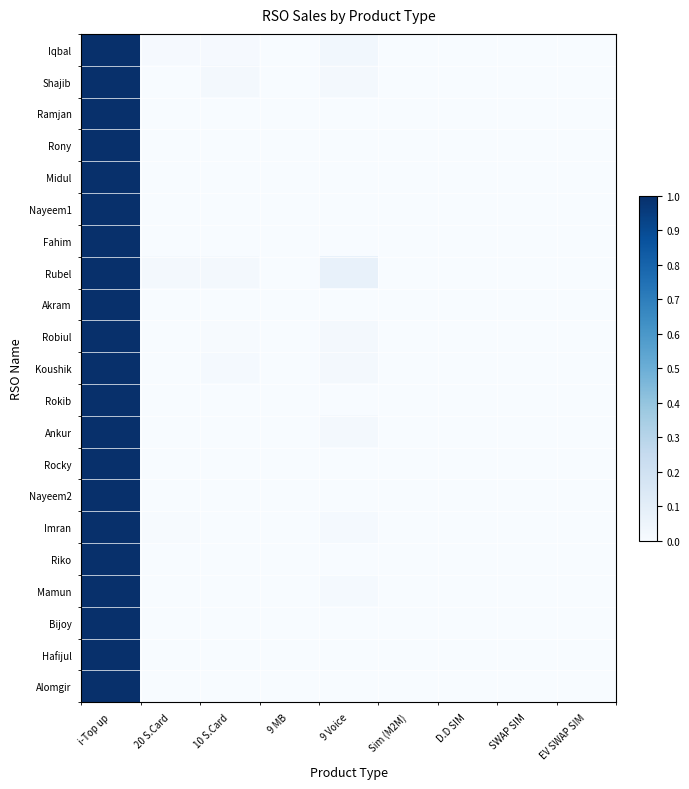

Reading left to right, extract all data points from this chart.

Iqbal: i-Top up=1.0	20 S.Card=0.0	10 S.Card=0.0	9 MB=0.0	9 Voice=0.0	Sim (M2M)=0.0	D.D SIM=0.0	SWAP SIM=0.0	EV SWAP SIM=0.0
Shajib: i-Top up=1.0	20 S.Card=0.0	10 S.Card=0.0	9 MB=0.0	9 Voice=0.0	Sim (M2M)=0.0	D.D SIM=0.0	SWAP SIM=0.0	EV SWAP SIM=0.0
Ramjan: i-Top up=1.0	20 S.Card=0.0	10 S.Card=0.0	9 MB=0.0	9 Voice=0.0	Sim (M2M)=0.0	D.D SIM=0.0	SWAP SIM=0.0	EV SWAP SIM=0.0
Rony: i-Top up=1.0	20 S.Card=0.0	10 S.Card=0.0	9 MB=0.0	9 Voice=0.0	Sim (M2M)=0.0	D.D SIM=0.0	SWAP SIM=0.0	EV SWAP SIM=0.0
Midul: i-Top up=1.0	20 S.Card=0.0	10 S.Card=0.0	9 MB=0.0	9 Voice=0.0	Sim (M2M)=0.0	D.D SIM=0.0	SWAP SIM=0.0	EV SWAP SIM=0.0
Nayeem1: i-Top up=1.0	20 S.Card=0.0	10 S.Card=0.0	9 MB=0.0	9 Voice=0.0	Sim (M2M)=0.0	D.D SIM=0.0	SWAP SIM=0.0	EV SWAP SIM=0.0
Fahim: i-Top up=1.0	20 S.Card=0.0	10 S.Card=0.0	9 MB=0.0	9 Voice=0.0	Sim (M2M)=0.0	D.D SIM=0.0	SWAP SIM=0.0	EV SWAP SIM=0.0
Rubel: i-Top up=1.0	20 S.Card=0.0	10 S.Card=0.0	9 MB=0.0	9 Voice=0.1	Sim (M2M)=0.0	D.D SIM=0.0	SWAP SIM=0.0	EV SWAP SIM=0.0
Akram: i-Top up=1.0	20 S.Card=0.0	10 S.Card=0.0	9 MB=0.0	9 Voice=0.0	Sim (M2M)=0.0	D.D SIM=0.0	SWAP SIM=0.0	EV SWAP SIM=0.0
Robiul: i-Top up=1.0	20 S.Card=0.0	10 S.Card=0.0	9 MB=0.0	9 Voice=0.0	Sim (M2M)=0.0	D.D SIM=0.0	SWAP SIM=0.0	EV SWAP SIM=0.0
Koushik: i-Top up=1.0	20 S.Card=0.0	10 S.Card=0.0	9 MB=0.0	9 Voice=0.0	Sim (M2M)=0.0	D.D SIM=0.0	SWAP SIM=0.0	EV SWAP SIM=0.0
Rokib: i-Top up=1.0	20 S.Card=0.0	10 S.Card=0.0	9 MB=0.0	9 Voice=0.0	Sim (M2M)=0.0	D.D SIM=0.0	SWAP SIM=0.0	EV SWAP SIM=0.0
Ankur: i-Top up=1.0	20 S.Card=0.0	10 S.Card=0.0	9 MB=0.0	9 Voice=0.0	Sim (M2M)=0.0	D.D SIM=0.0	SWAP SIM=0.0	EV SWAP SIM=0.0
Rocky: i-Top up=1.0	20 S.Card=0.0	10 S.Card=0.0	9 MB=0.0	9 Voice=0.0	Sim (M2M)=0.0	D.D SIM=0.0	SWAP SIM=0.0	EV SWAP SIM=0.0
Nayeem2: i-Top up=1.0	20 S.Card=0.0	10 S.Card=0.0	9 MB=0.0	9 Voice=0.0	Sim (M2M)=0.0	D.D SIM=0.0	SWAP SIM=0.0	EV SWAP SIM=0.0
Imran: i-Top up=1.0	20 S.Card=0.0	10 S.Card=0.0	9 MB=0.0	9 Voice=0.0	Sim (M2M)=0.0	D.D SIM=0.0	SWAP SIM=0.0	EV SWAP SIM=0.0
Riko: i-Top up=1.0	20 S.Card=0.0	10 S.Card=0.0	9 MB=0.0	9 Voice=0.0	Sim (M2M)=0.0	D.D SIM=0.0	SWAP SIM=0.0	EV SWAP SIM=0.0
Mamun: i-Top up=1.0	20 S.Card=0.0	10 S.Card=0.0	9 MB=0.0	9 Voice=0.0	Sim (M2M)=0.0	D.D SIM=0.0	SWAP SIM=0.0	EV SWAP SIM=0.0
Bijoy: i-Top up=1.0	20 S.Card=0.0	10 S.Card=0.0	9 MB=0.0	9 Voice=0.0	Sim (M2M)=0.0	D.D SIM=0.0	SWAP SIM=0.0	EV SWAP SIM=0.0
Hafijul: i-Top up=1.0	20 S.Card=0.0	10 S.Card=0.0	9 MB=0.0	9 Voice=0.0	Sim (M2M)=0.0	D.D SIM=0.0	SWAP SIM=0.0	EV SWAP SIM=0.0
Alomgir: i-Top up=1.0	20 S.Card=0.0	10 S.Card=0.0	9 MB=0.0	9 Voice=0.0	Sim (M2M)=0.0	D.D SIM=0.0	SWAP SIM=0.0	EV SWAP SIM=0.0